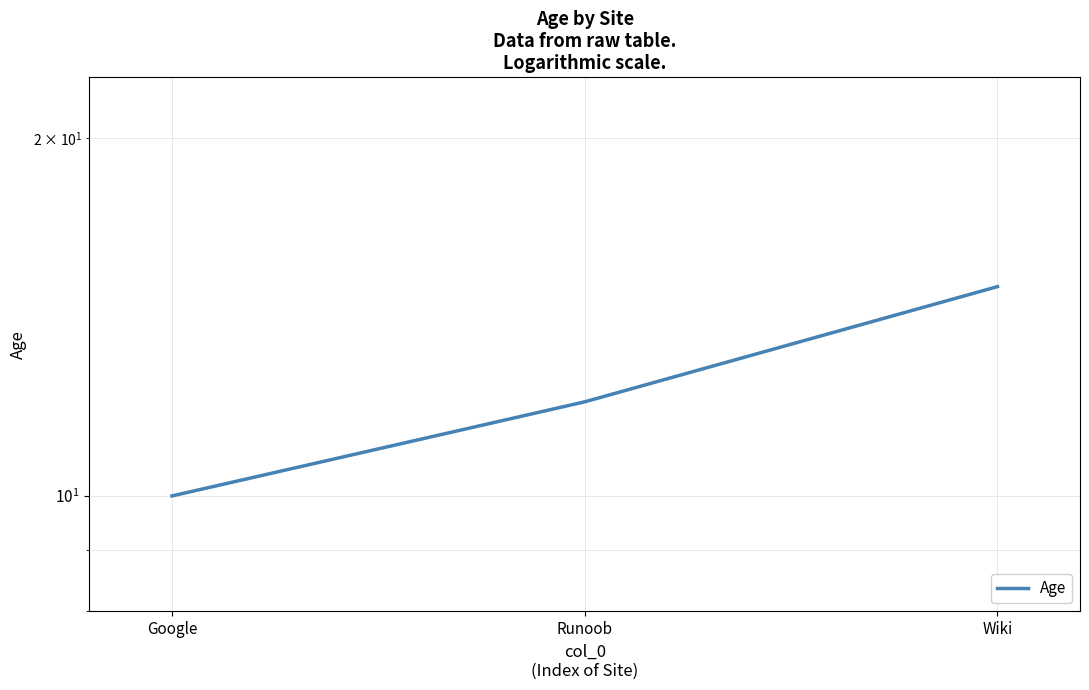

Which category has the highest value across all series?

Wiki